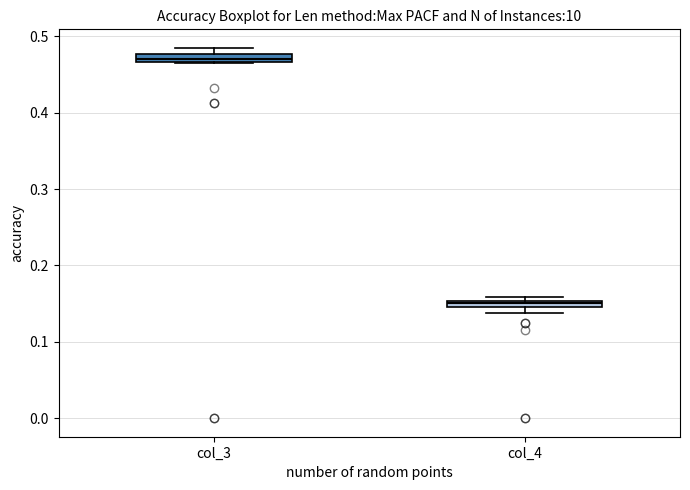

Which box has the lowest median line?

col_4